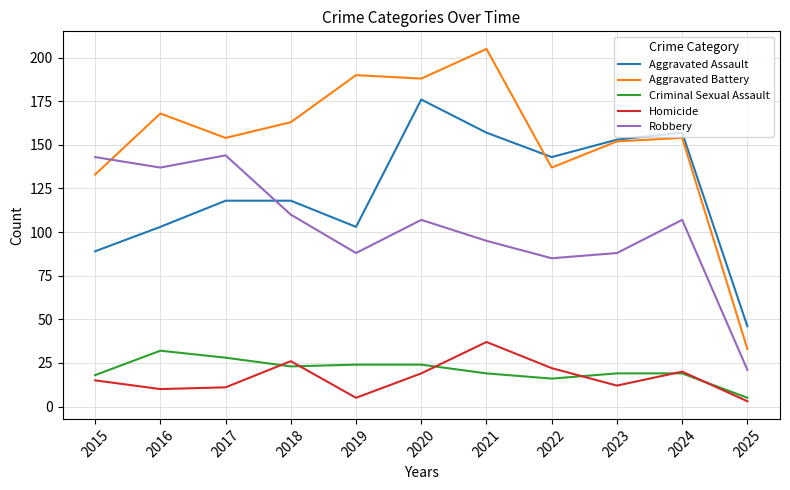

Which series has the largest total across all categories?

Aggravated Battery